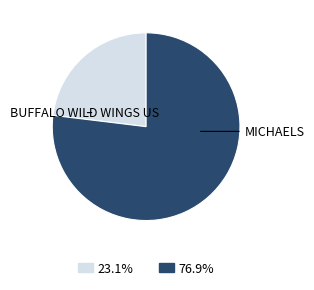

Does any single category account for the majority?

Yes